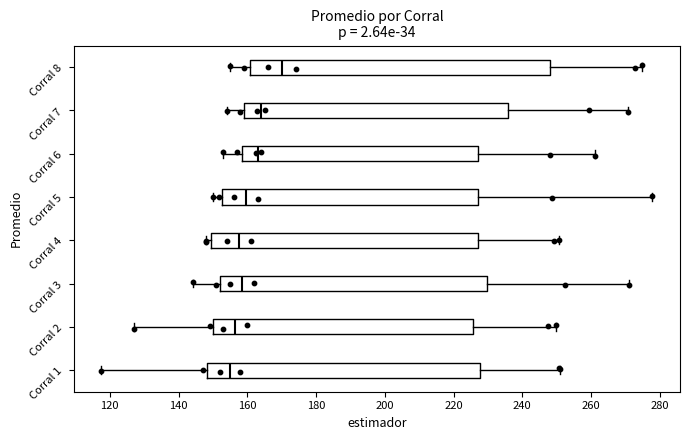

Reading bottom to top, read every box against the x-axis: the position of its median line, the range the box covers, and the ends of its whiskers. The values are not printed on the chart, so give them approximately, as read against the axis.

Corral 1: median 156, box 148 to 228, whiskers 118 to 252
Corral 2: median 156, box 150 to 226, whiskers 128 to 250
Corral 3: median 158, box 152 to 230, whiskers 144 to 272
Corral 4: median 158, box 150 to 228, whiskers 148 to 250
Corral 5: median 160, box 152 to 228, whiskers 150 to 278
Corral 6: median 164, box 158 to 228, whiskers 154 to 262
Corral 7: median 164, box 160 to 236, whiskers 154 to 270
Corral 8: median 170, box 160 to 248, whiskers 156 to 274